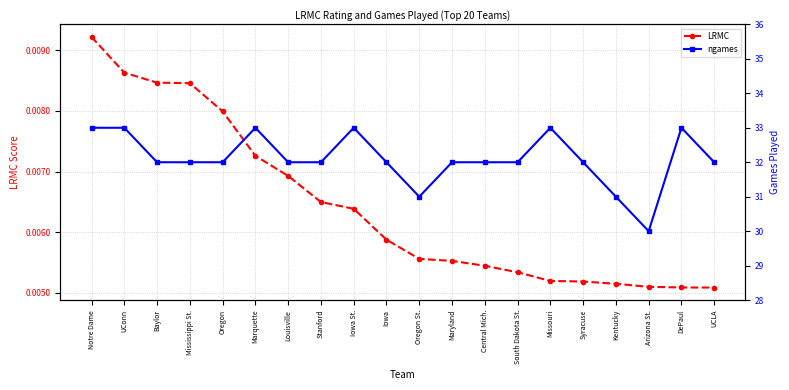

Count the LRMC values in the range 0 to 1.

20